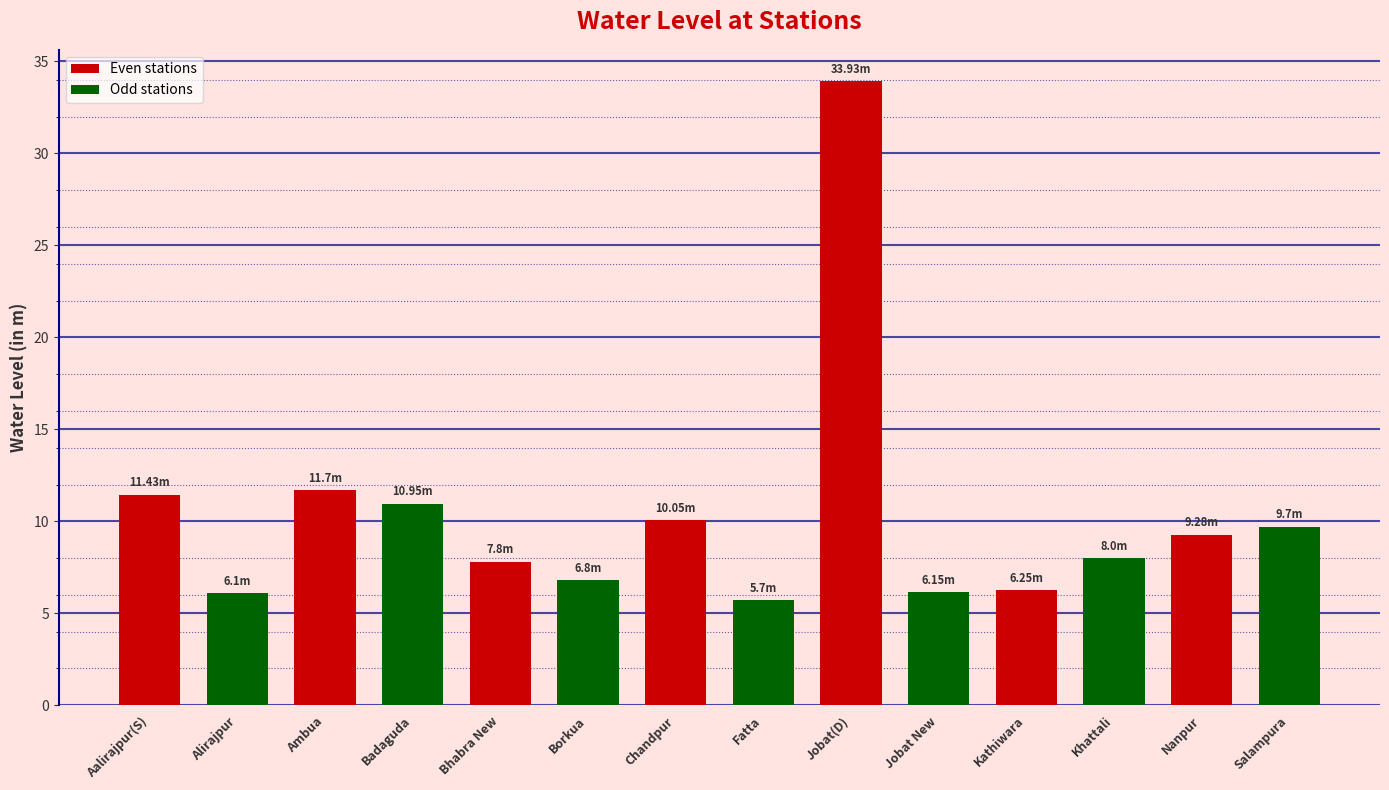

What is the difference between the maximum and minimum values?

28.2